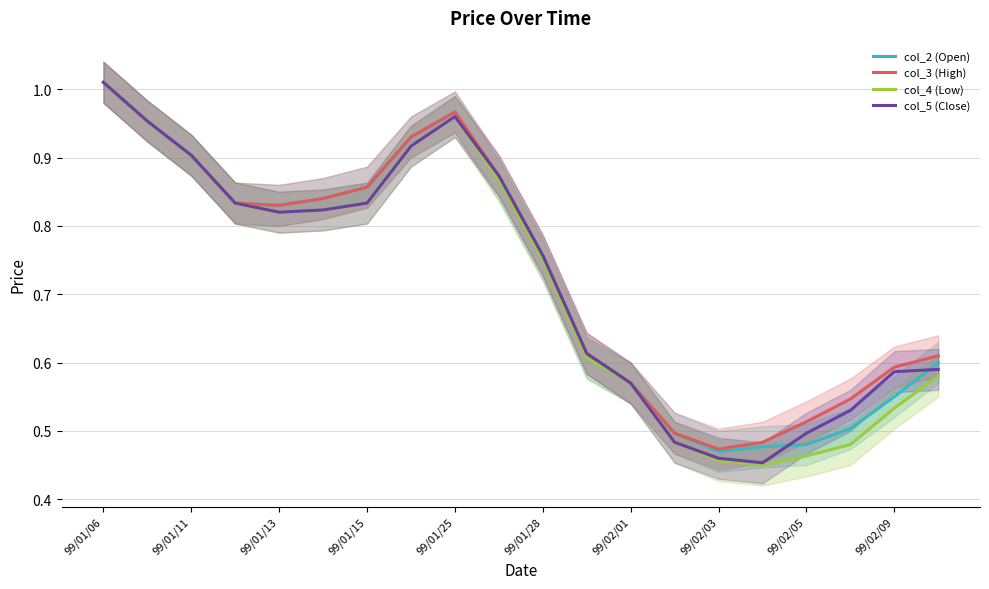

The col_2 (Open) series shows 0.2 at 99/02/01. True or false?

False